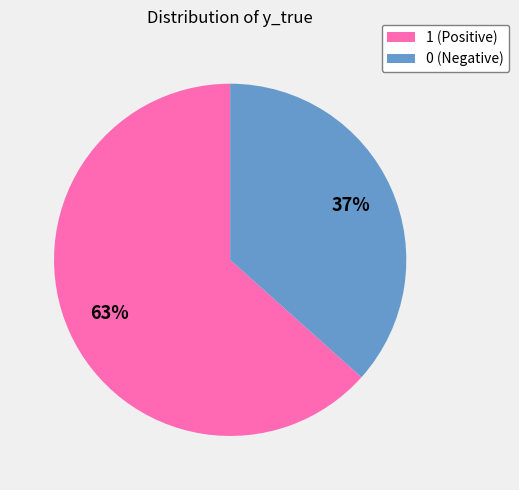

Is it true that 1 is 63% of the pie?

True